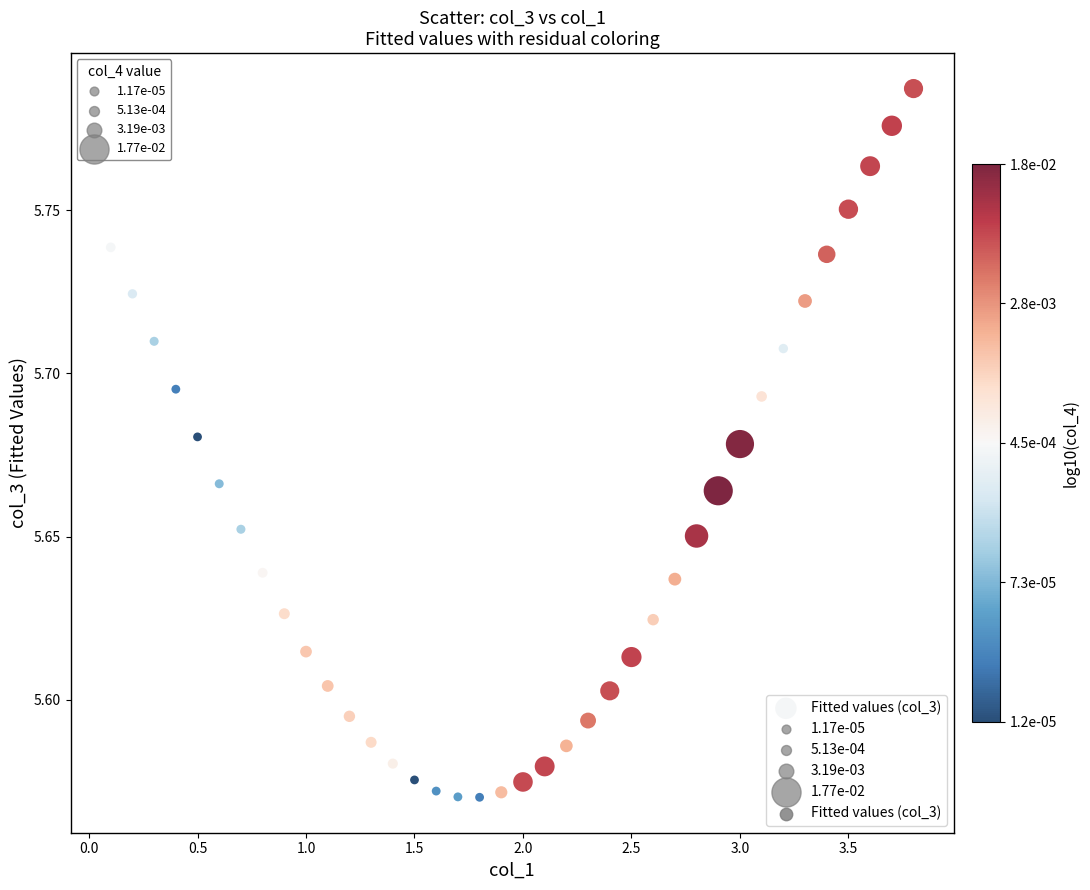

What is the range of X values (max minus min)?

3.7